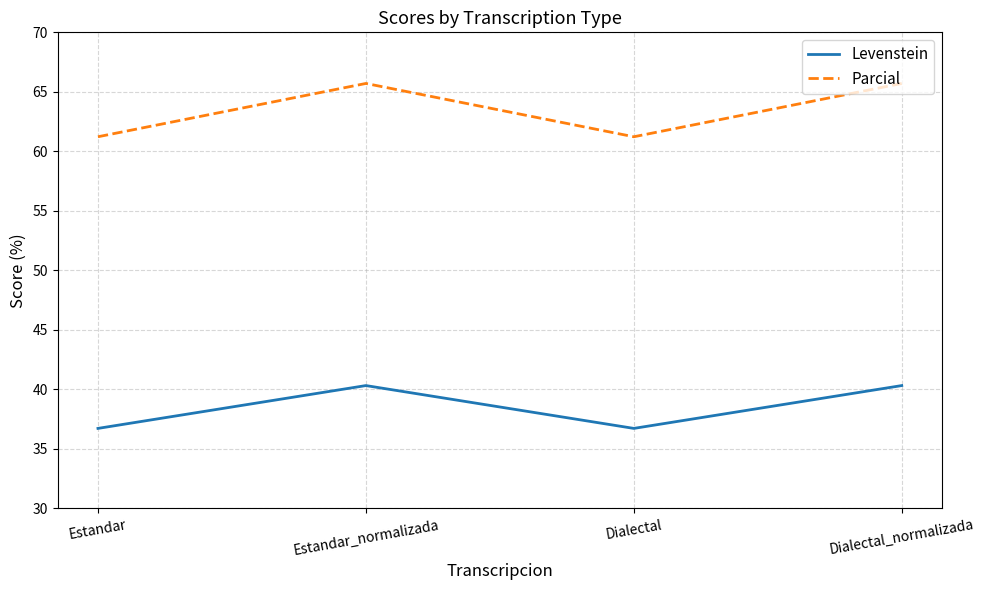

True or false: Parcial and Levenstein cross at least once.

False